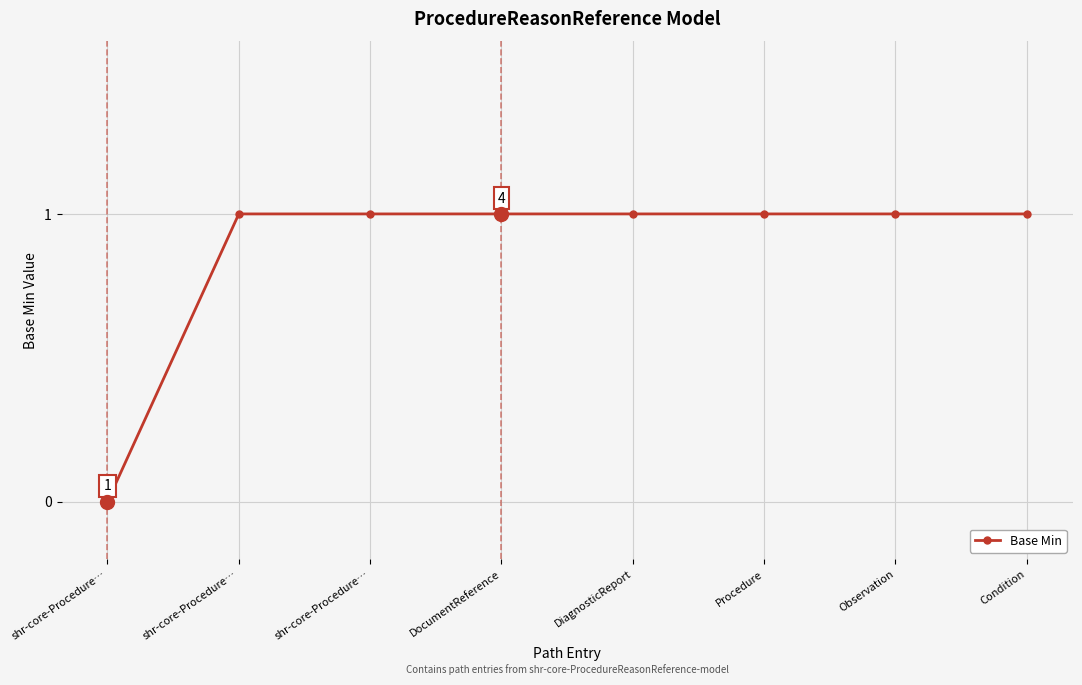

What is the sum of all values?

7